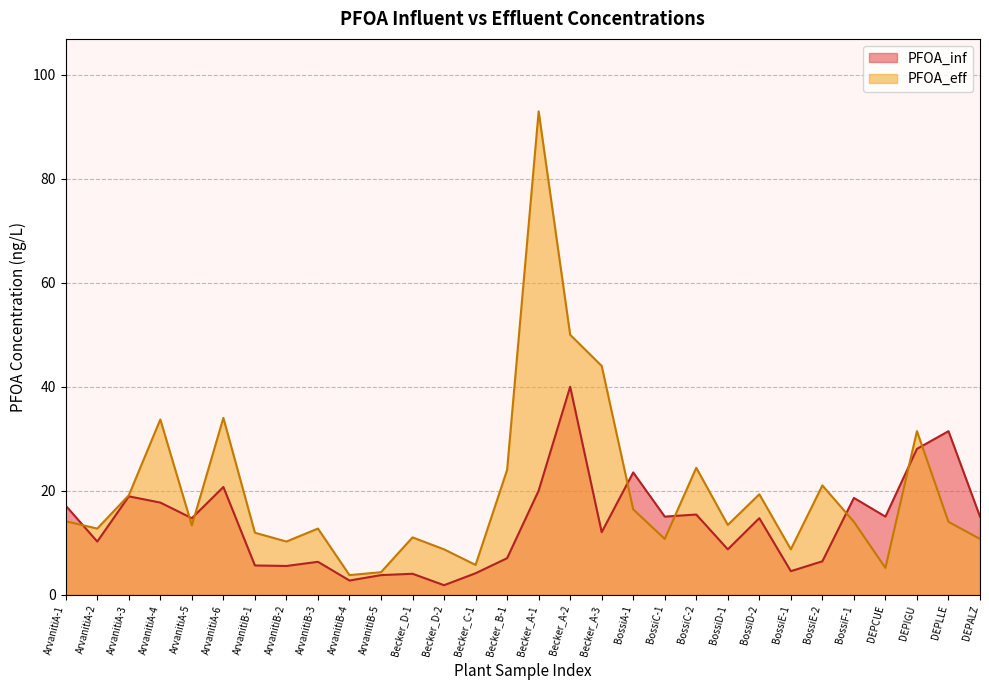

Does the chart display data point markers on the line(s)?

No